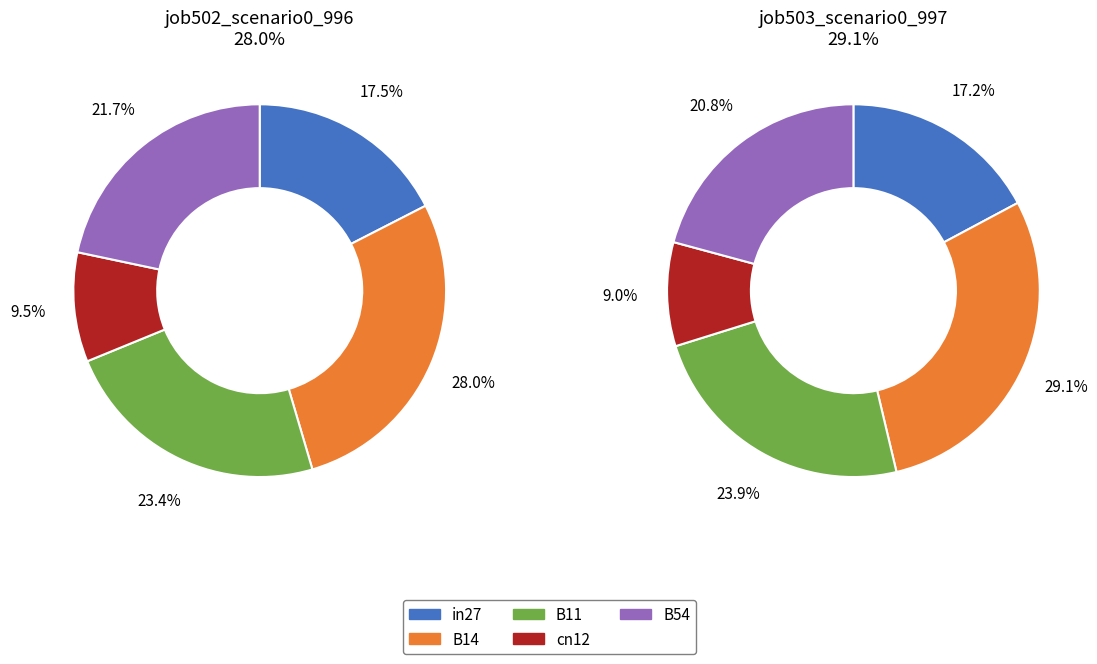

Rank the categories by job503_scenario0_997 value from highest to lowest.

B14, B11, B54, in27, cn12